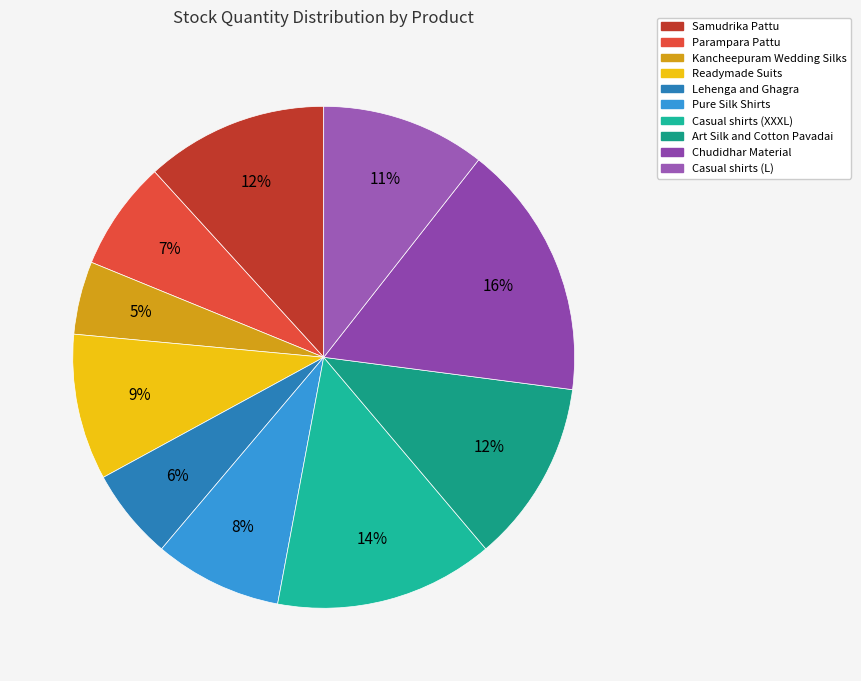

What is the smallest slice in the pie chart?

Kancheepuram Wedding Silks